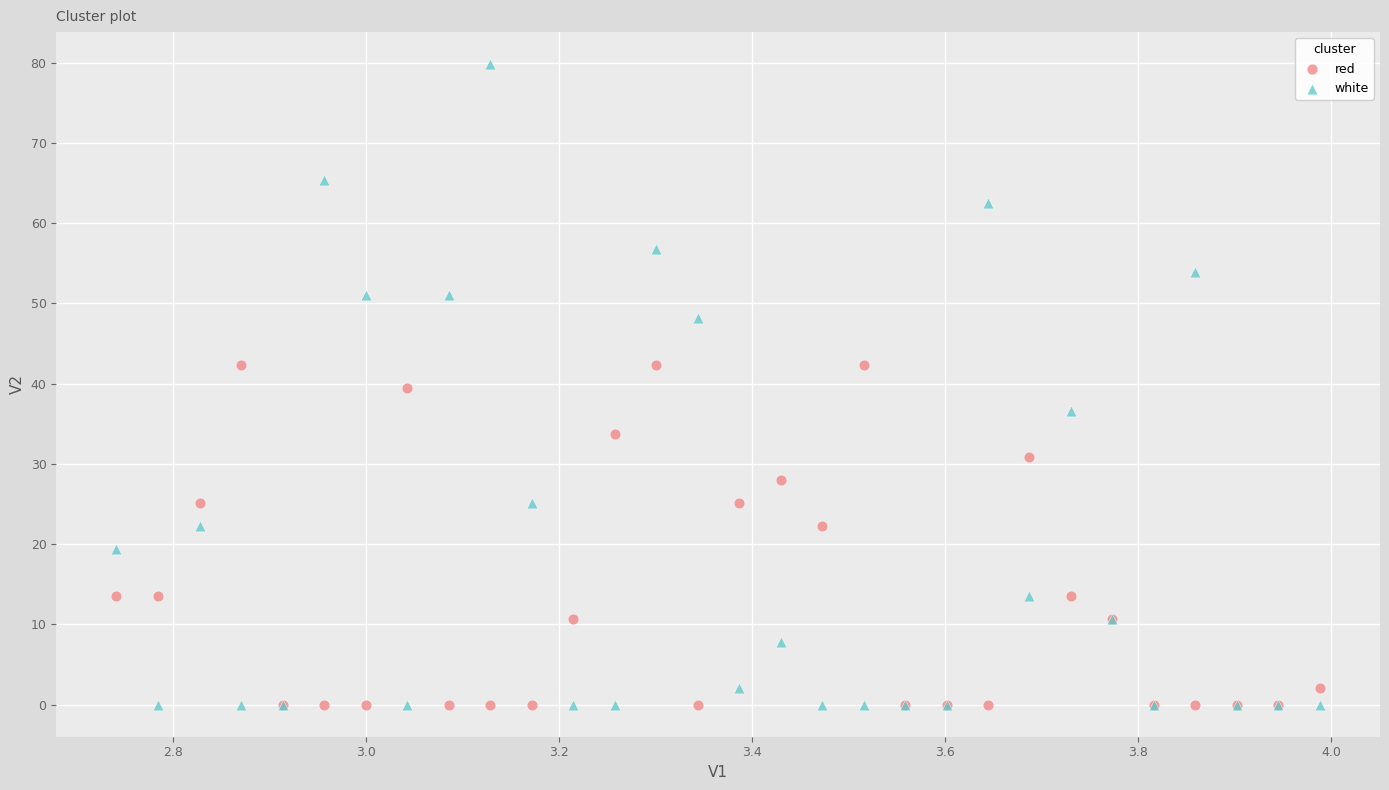

What are all the series names shown in the legend?

red, white